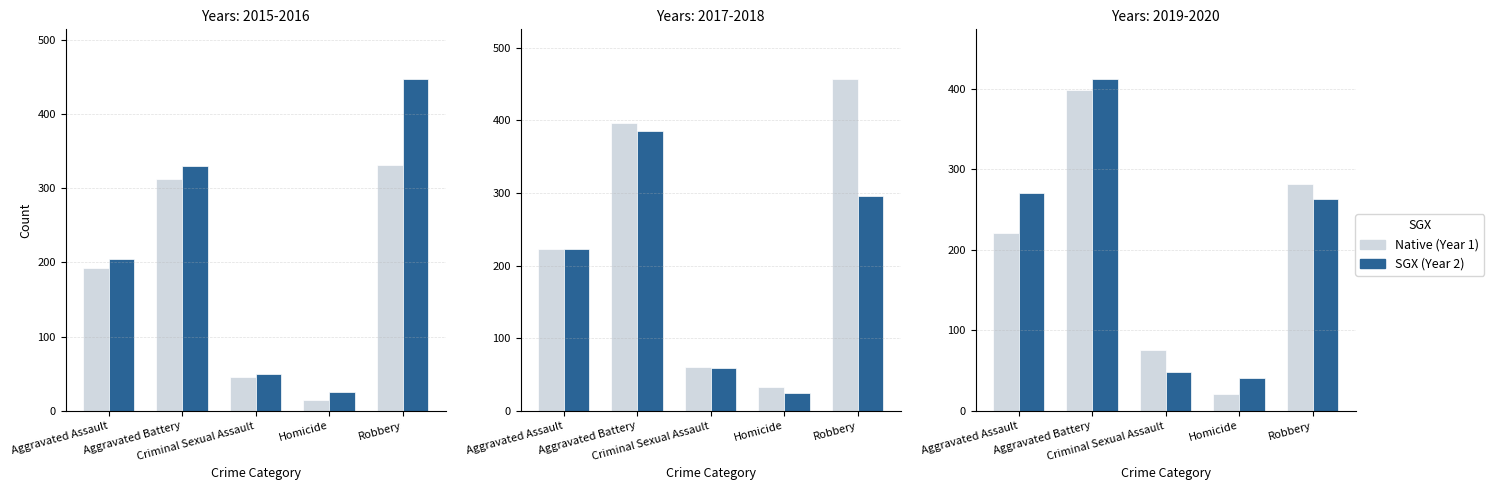

What is the smallest value displayed?

15